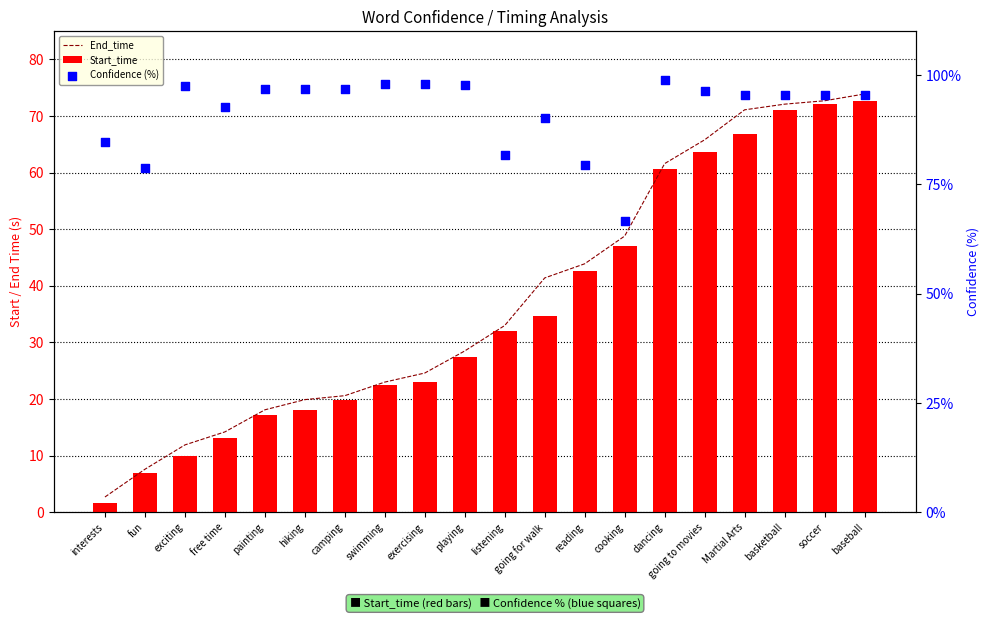

Is the value of Confidence (%) at listening greater than the value of Start_time at interests?

Yes